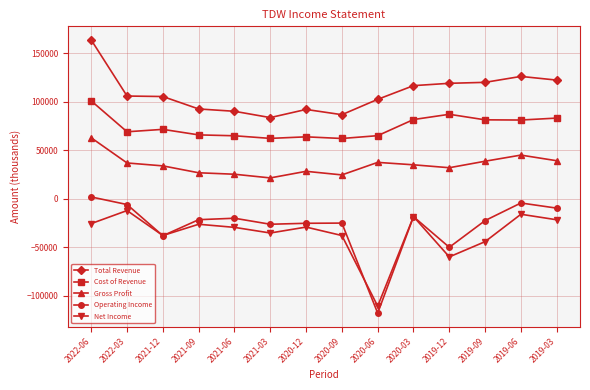

How many values in the Operating Income series exceed -21600?

6